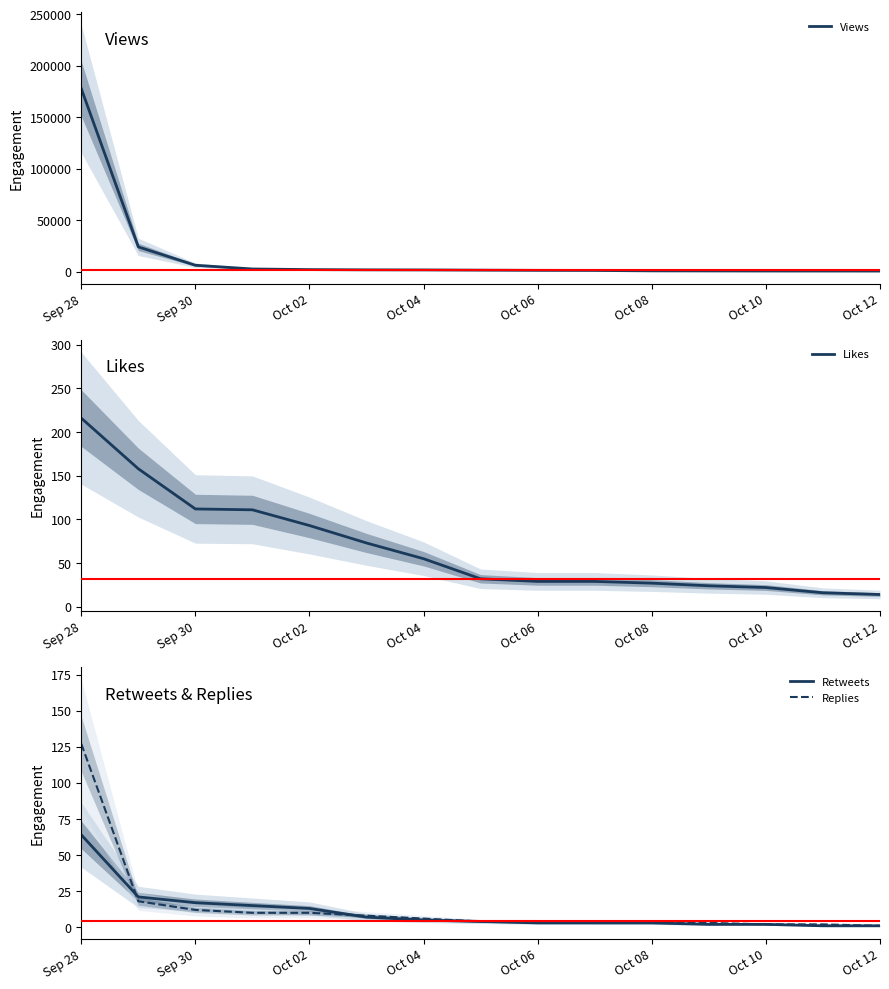

Where does the Likes series first go above 32?

Sep 28